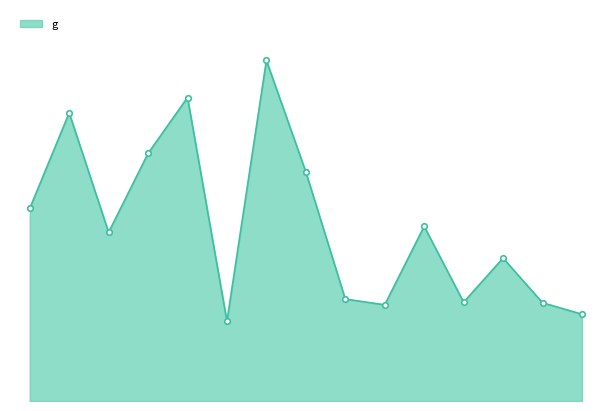

How many data points are less than 580?

7